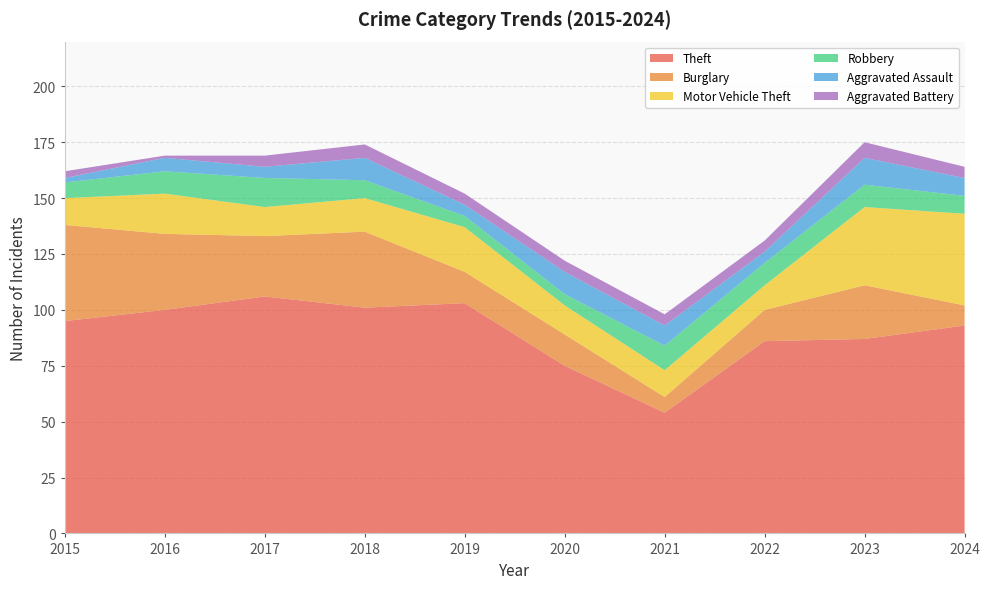

Reading right to left, list all the values displayed in this chart.

Theft: 93	87	86	54	75	103	101	106	100	95
Burglary: 9	24	14	7	14	14	34	27	34	43
Motor Vehicle Theft: 41	35	11	12	13	20	15	13	18	12
Robbery: 8	10	10	11	5	5	8	13	10	7
Aggravated Assault: 8	12	5	9	10	5	10	5	6	2
Aggravated Battery: 5	7	5	5	5	5	6	5	1	3